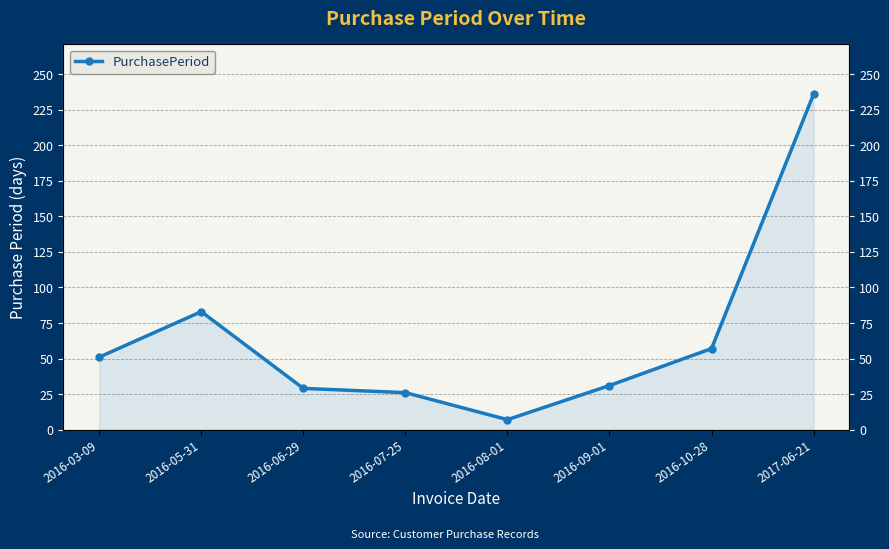

Which has a higher value, 2016-03-09 or 2016-08-01?

2016-03-09